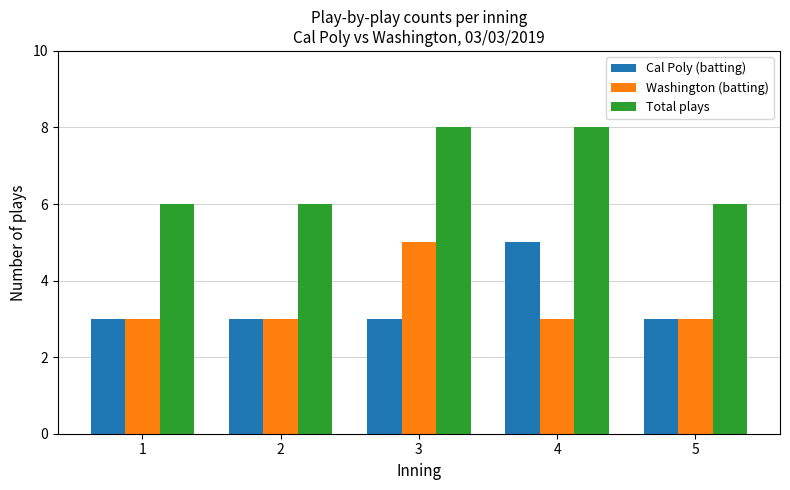

The value of Total plays at 1 is 4. True or false?

False